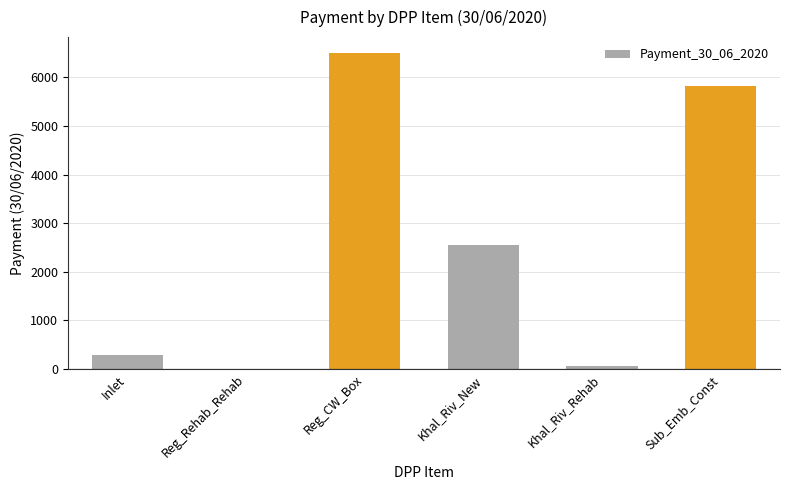

The value at Reg_CW_Box is 6504.0. True or false?

True